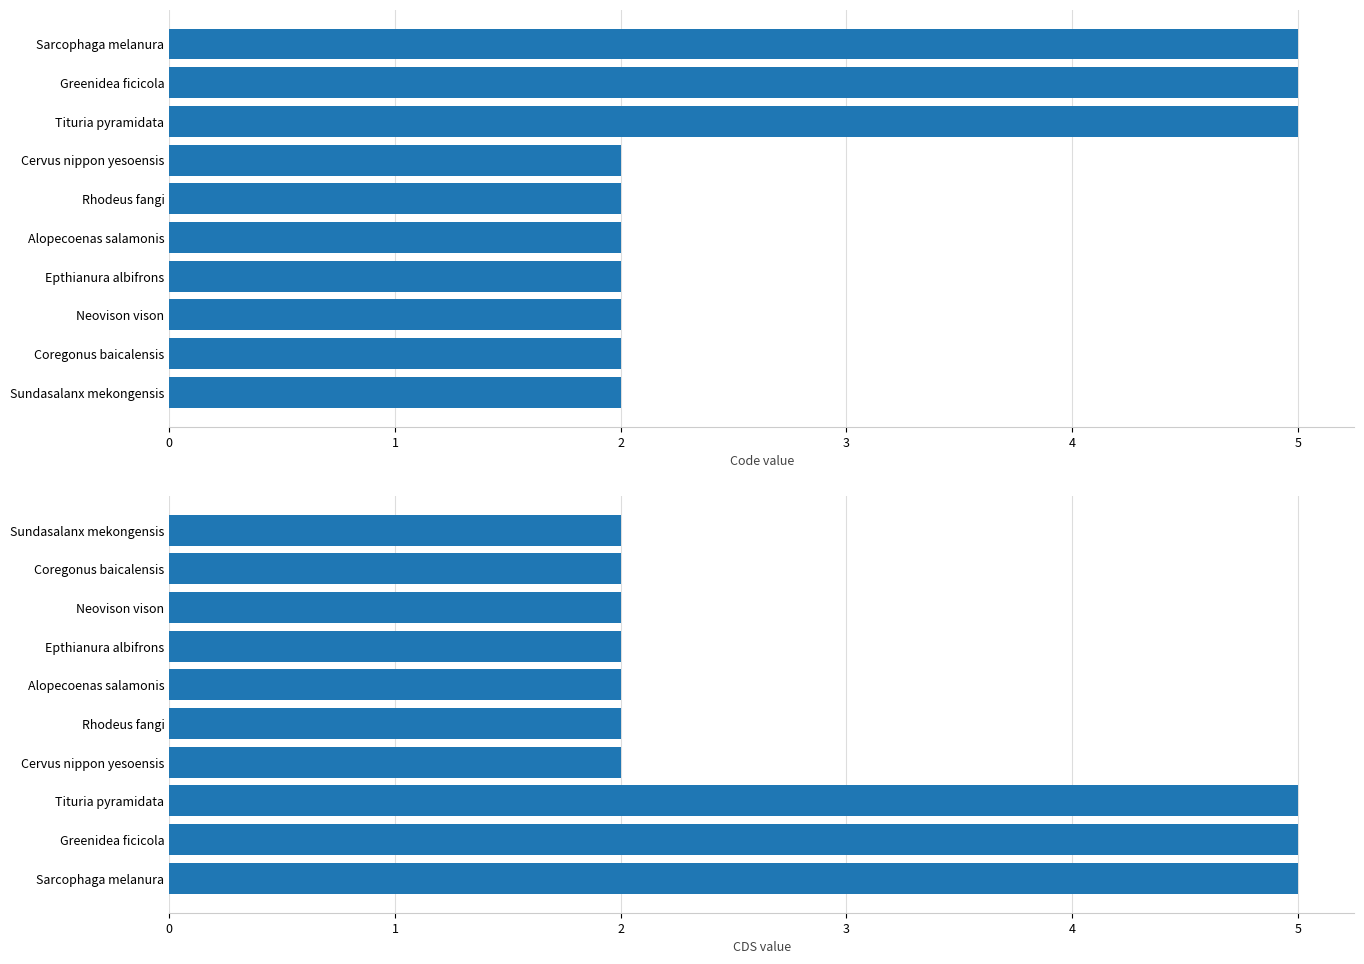

Does the chart contain stacked bars?

No